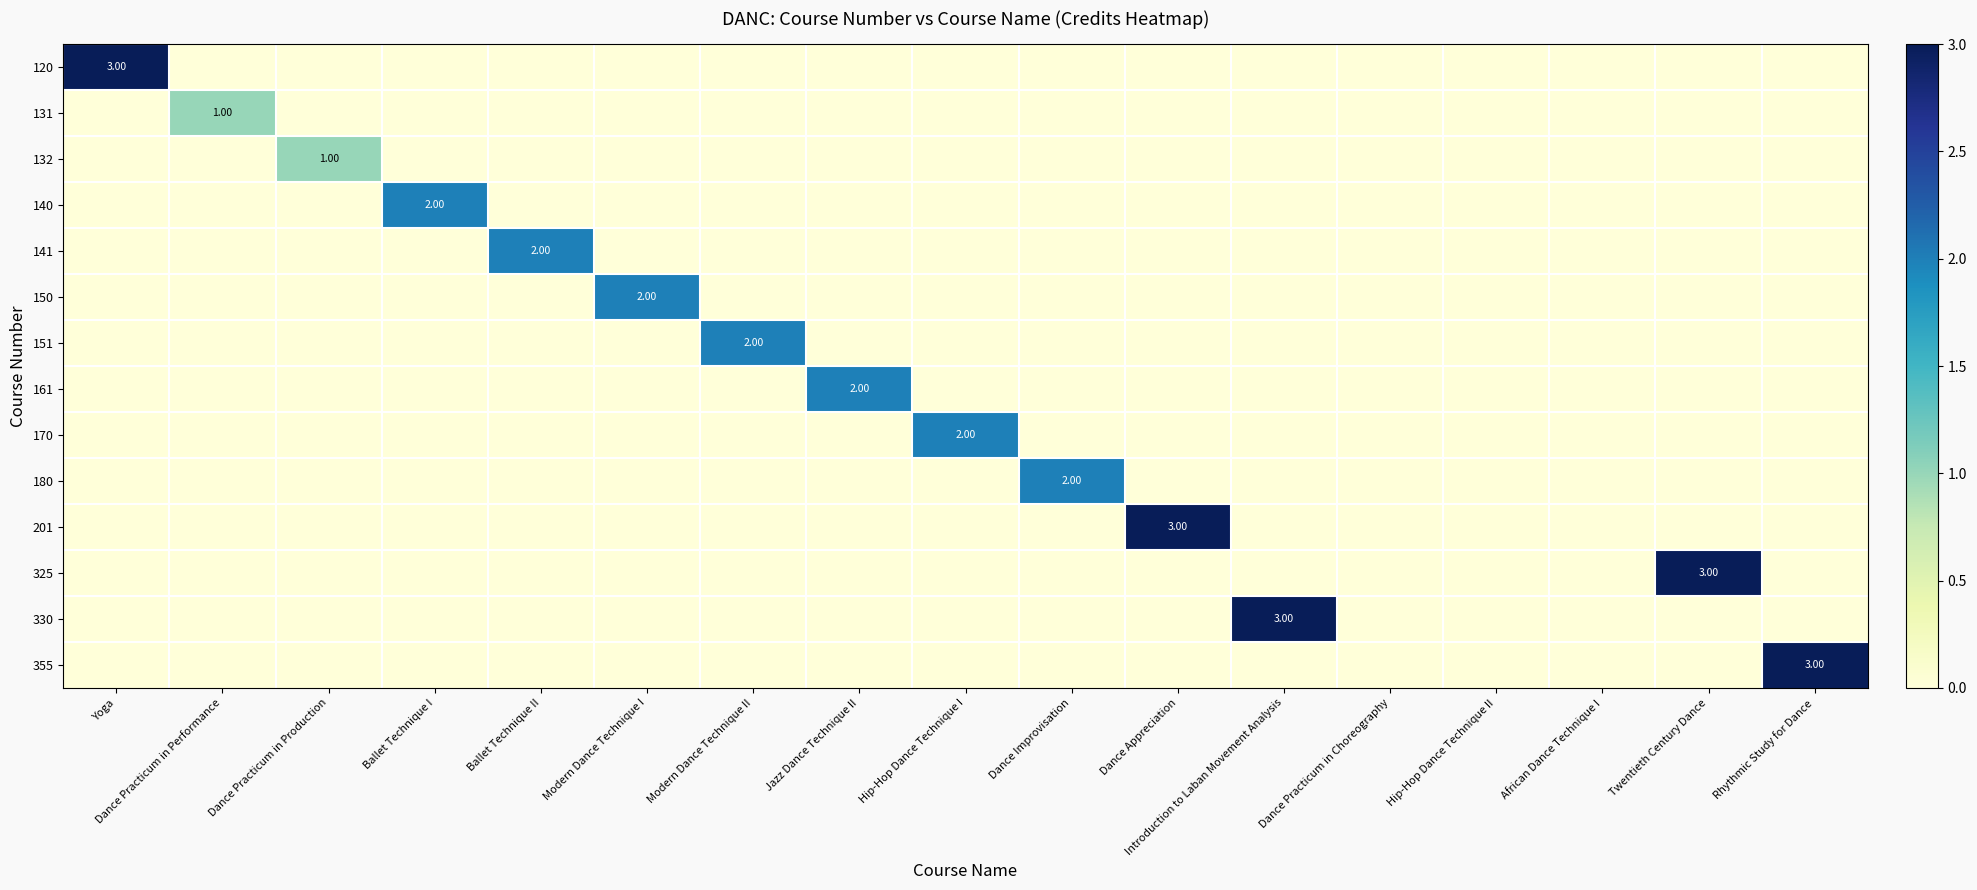

What is the spread (max minus min) of values at Modern Dance Technique I?

2